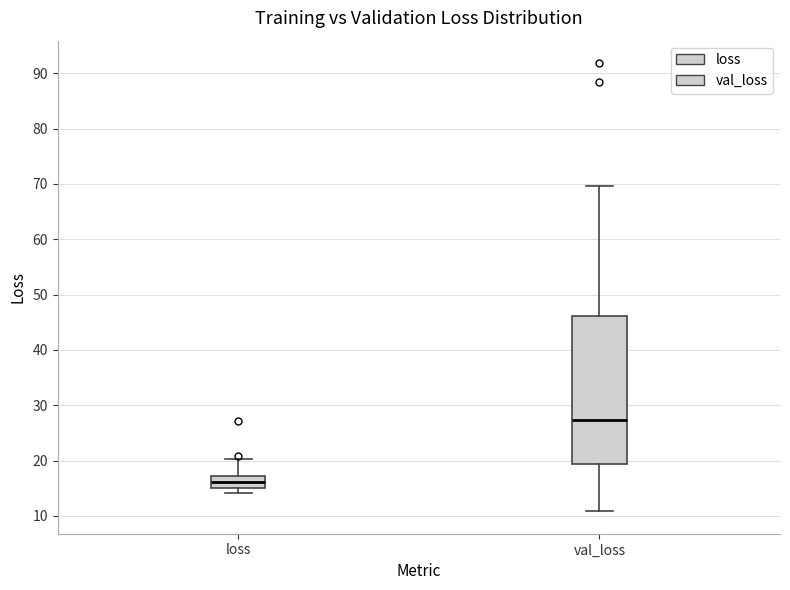

Reading left to right, read every box against the y-axis: the position of its median line, the range the box covers, and the ends of its whiskers. The values are not printed on the chart, so give them approximately, as read against the axis.

loss: median 16, box 15 to 17, whiskers 14 to 20
val_loss: median 27, box 19 to 46, whiskers 11 to 70